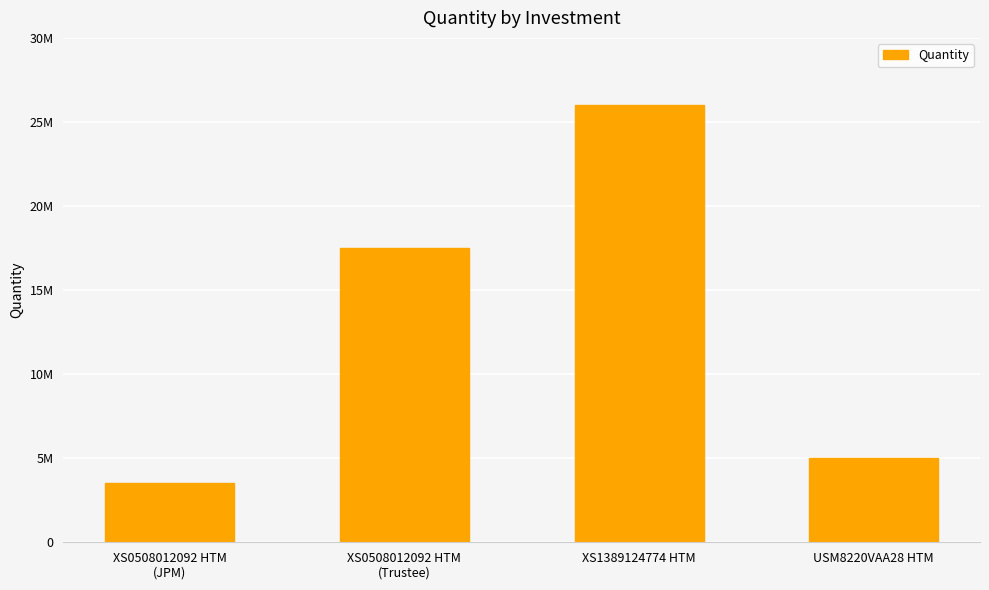

What is the difference between the values at XS0508012092 HTM
(JPM) and USM8220VAA28 HTM?

1500000